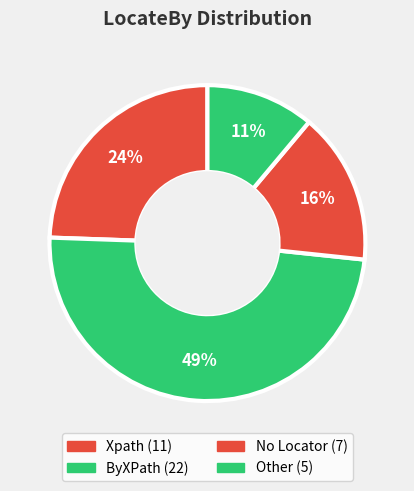

What percentage is the No Locator slice, to the nearest percent?

16%